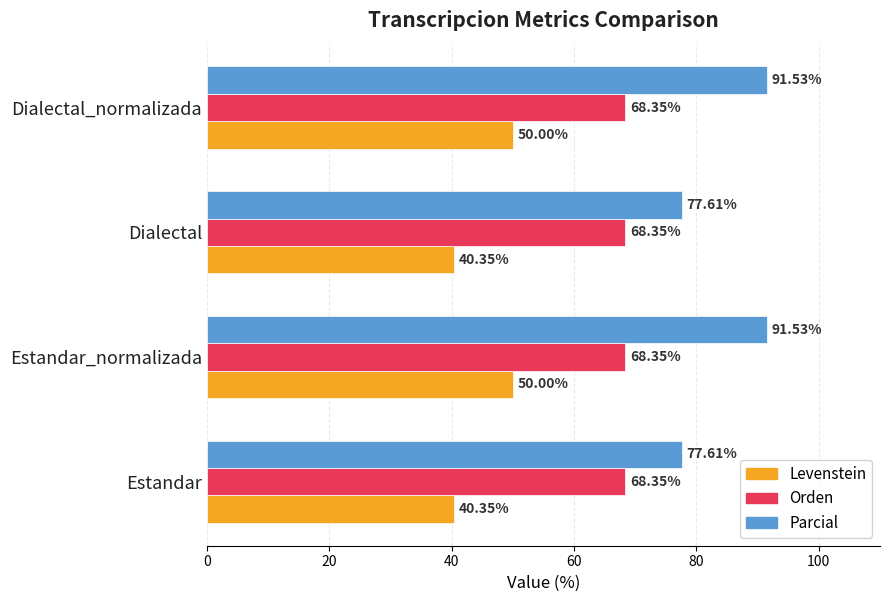

What is the difference between the maximum and minimum values in the Parcial series?

13.9